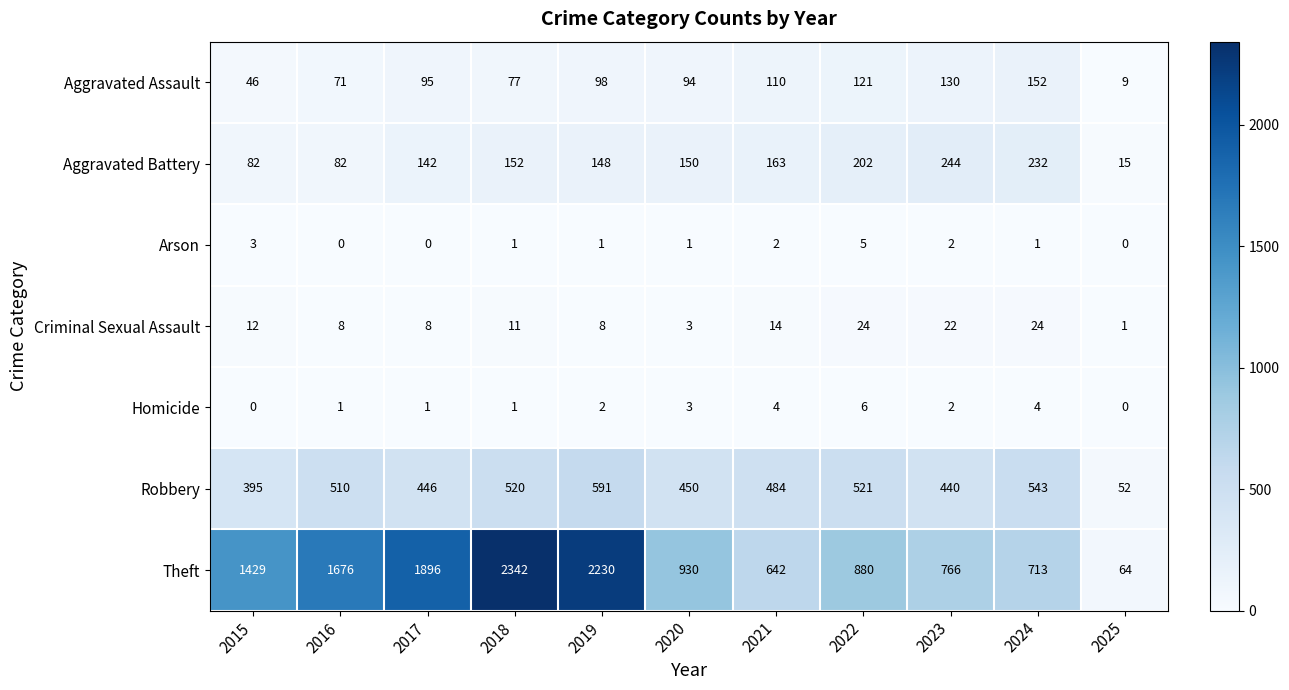

Between 2016 and 2018, which series saw the biggest shift?

Theft